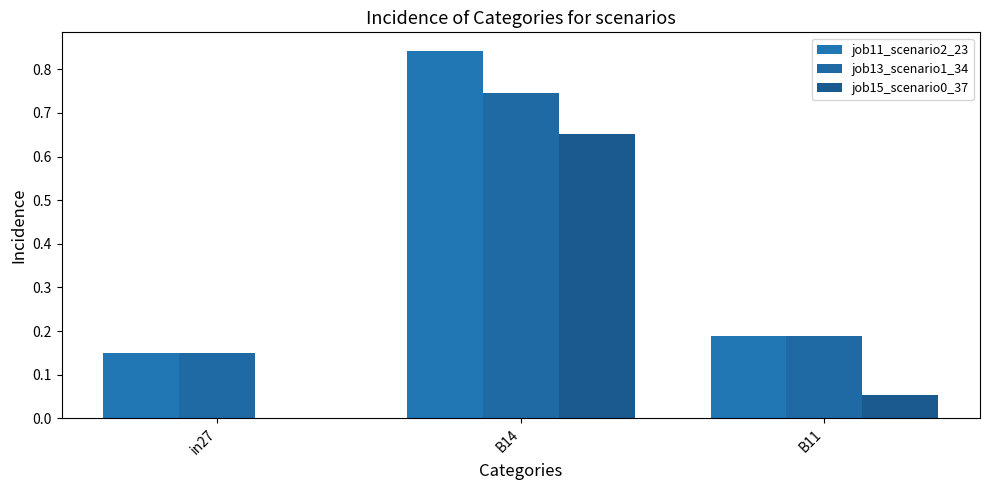

Reading left to right, extract all data points from this chart.

job11_scenario2_23: 0.1	0.8	0.2
job13_scenario1_34: 0.1	0.7	0.2
job15_scenario0_37: 0.0	0.7	0.1